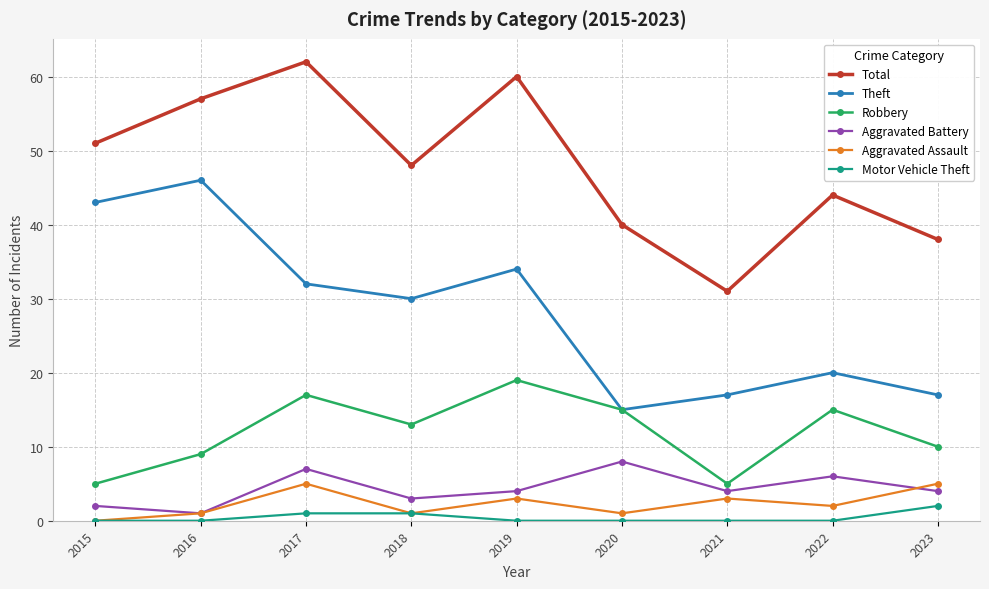

Reading right to left, what are all the values shown in this chart?

Total: 2023=38	2022=44	2021=31	2020=40	2019=60	2018=48	2017=62	2016=57	2015=51
Theft: 2023=17	2022=20	2021=17	2020=15	2019=34	2018=30	2017=32	2016=46	2015=43
Robbery: 2023=10	2022=15	2021=5	2020=15	2019=19	2018=13	2017=17	2016=9	2015=5
Aggravated Battery: 2023=4	2022=6	2021=4	2020=8	2019=4	2018=3	2017=7	2016=1	2015=2
Aggravated Assault: 2023=5	2022=2	2021=3	2020=1	2019=3	2018=1	2017=5	2016=1	2015=0
Motor Vehicle Theft: 2023=2	2022=0	2021=0	2020=0	2019=0	2018=1	2017=1	2016=0	2015=0